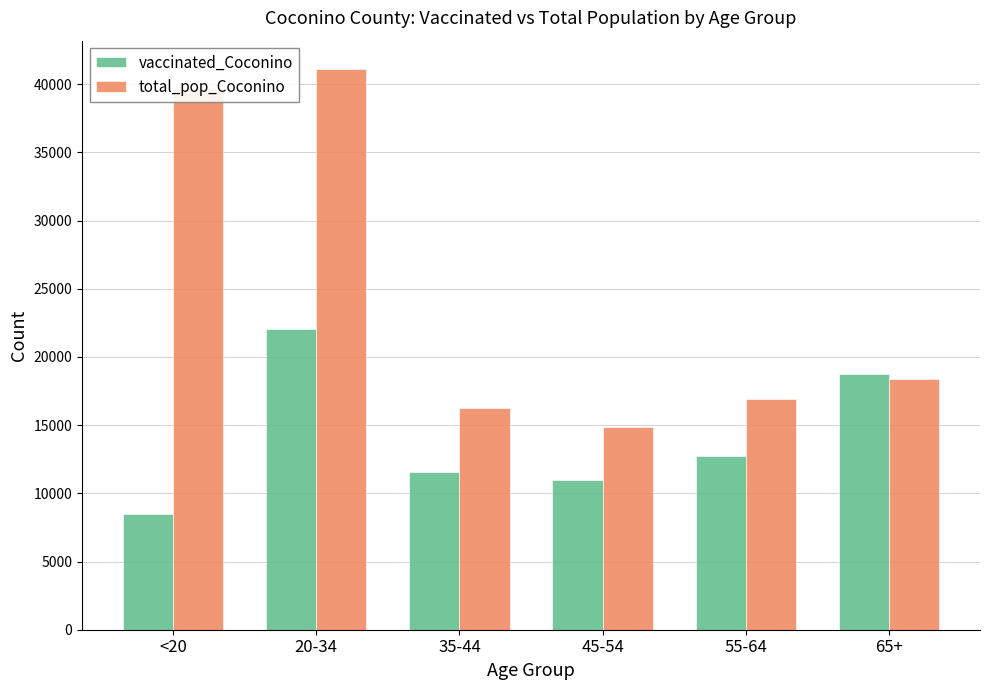

At how many categories does at least one series exceed 27963?

2